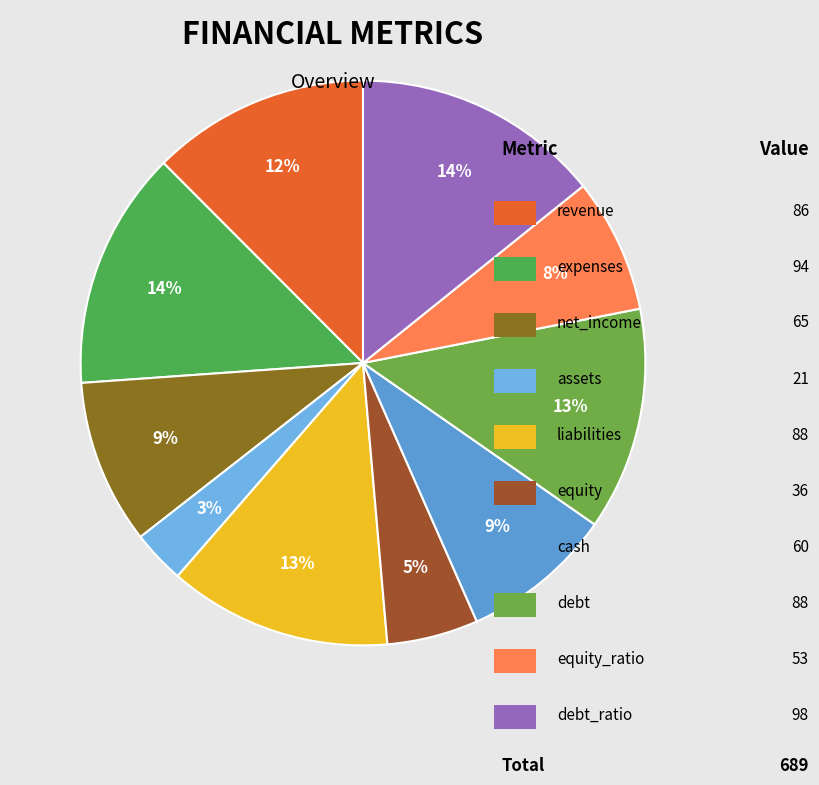

Which slice is the smallest?

assets